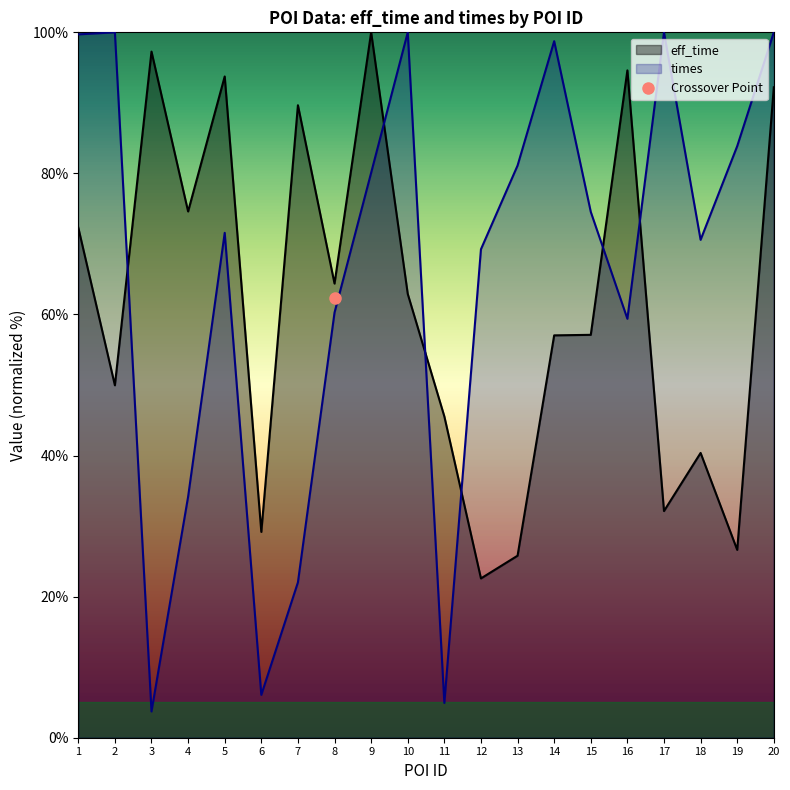

The eff_time series shows 74.6 at 4. True or false?

True